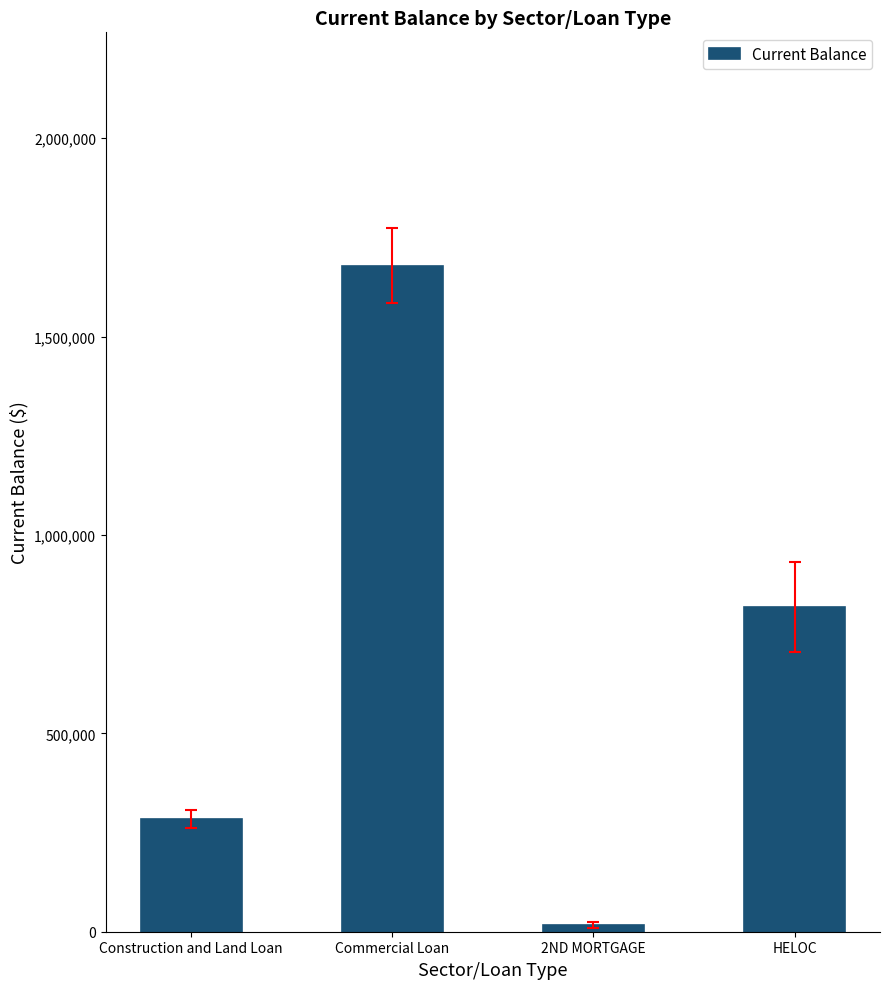

Are the bars grouped side by side (vs. stacked)?

No